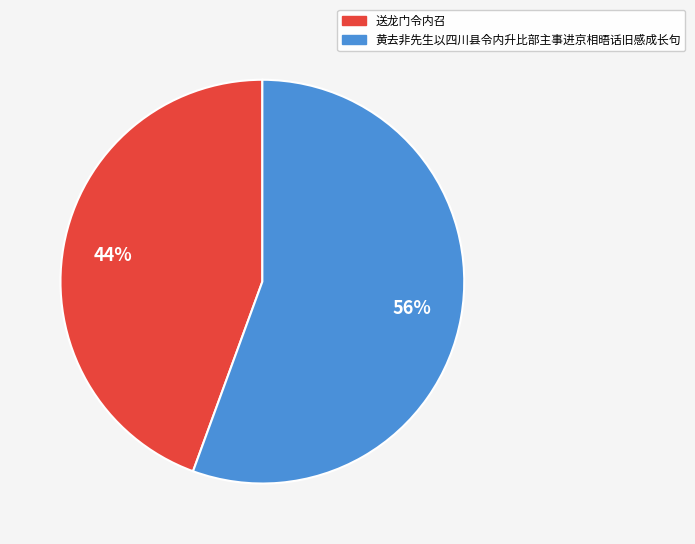

What is the smallest slice in the pie chart?

送龙门令内召